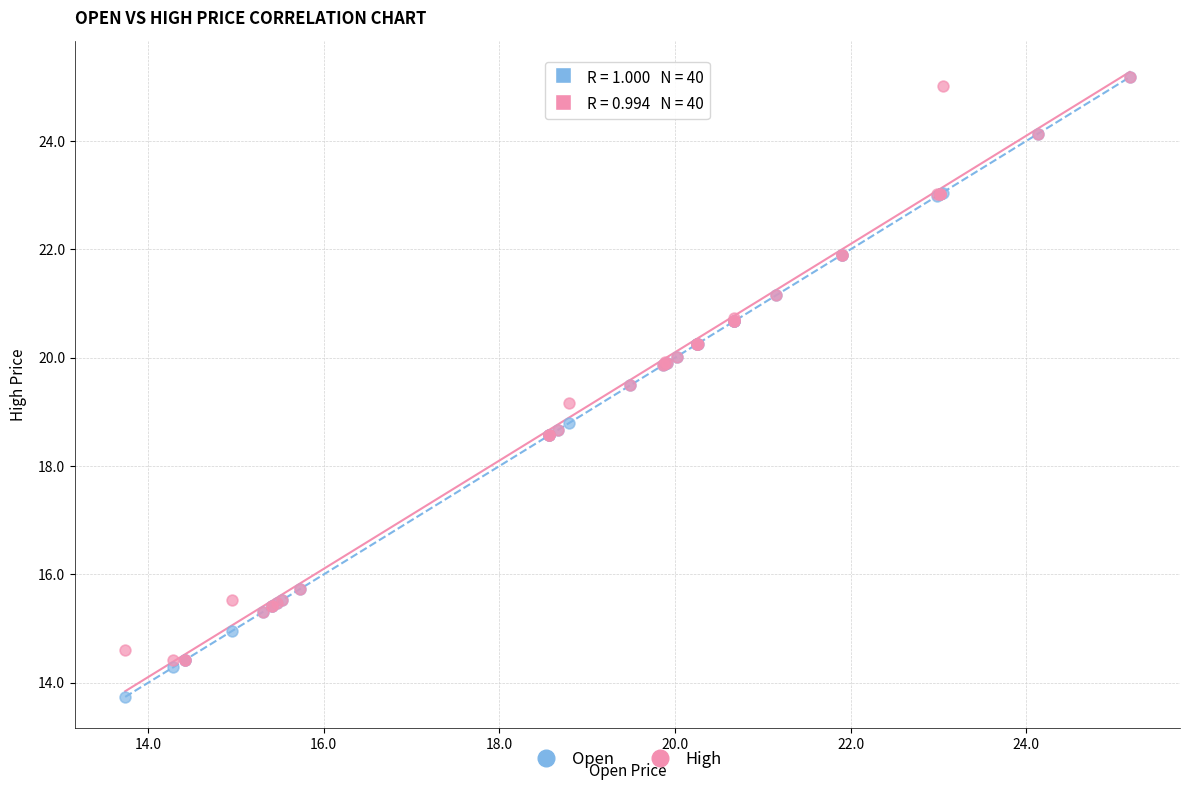

Which series reaches the minimum Y coordinate?

Open